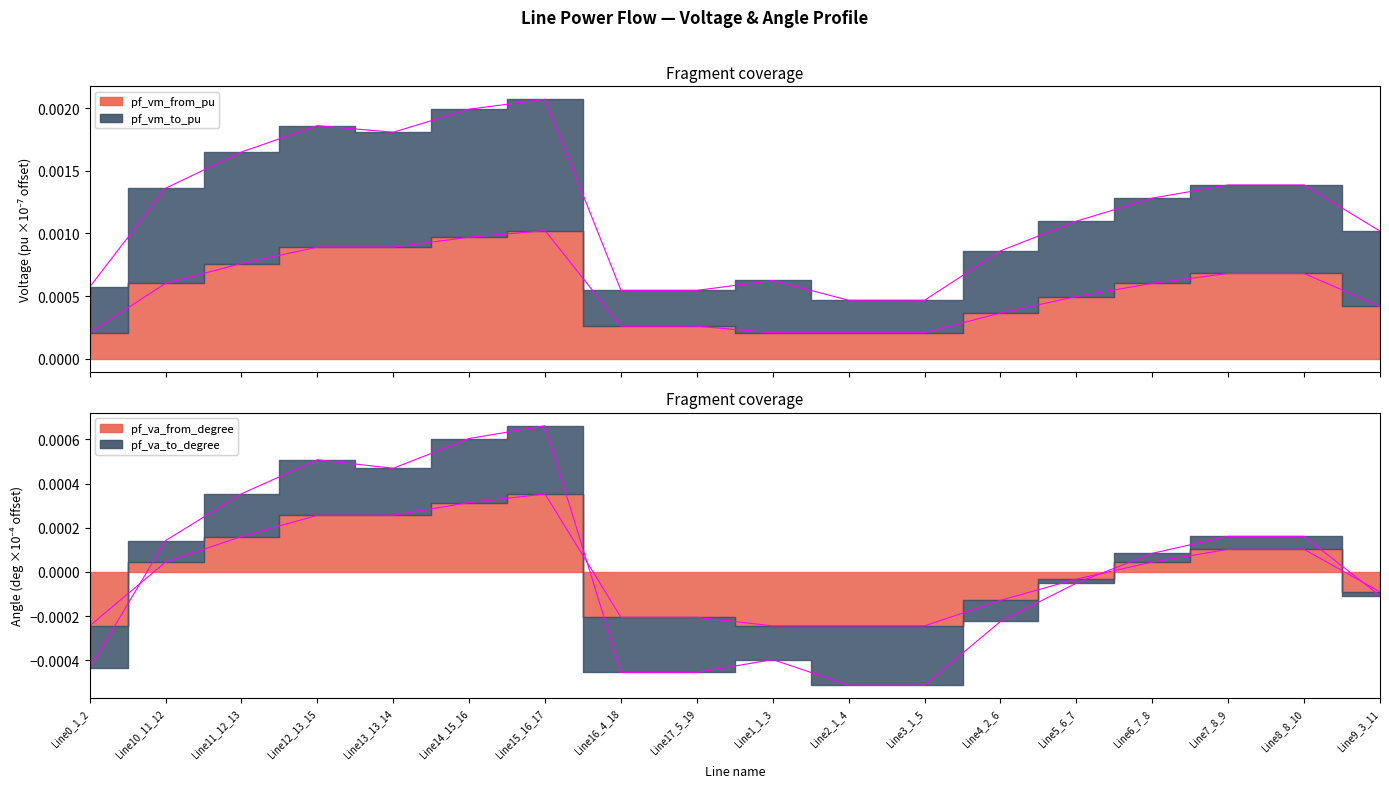

Where is pf_va_from_degree nearest to the value 0?

Line5_6_7